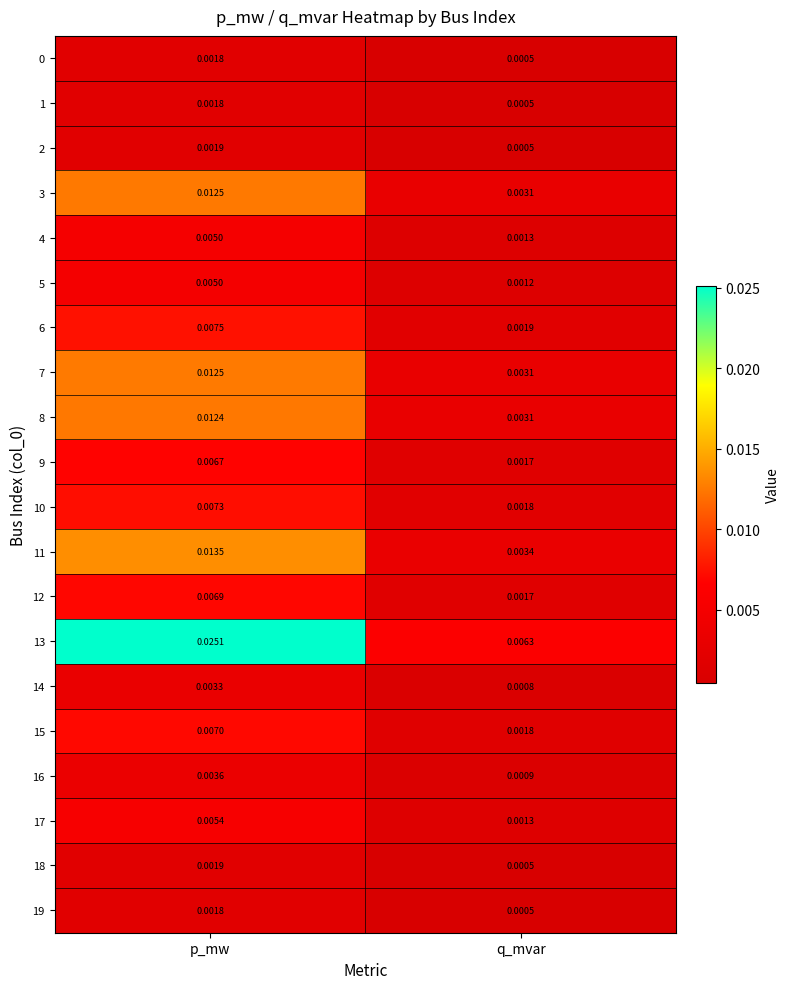

Which series has the widest spread of values?

13